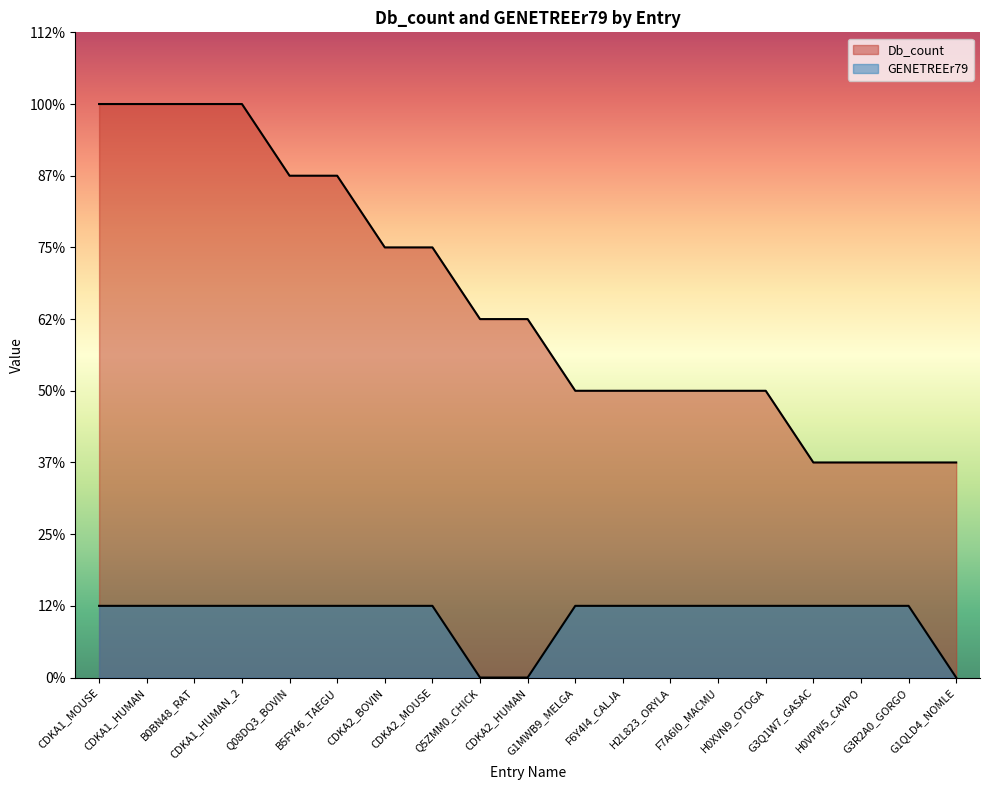

Rank the series by their average value, from lowest to highest.

GENETREEr79, Db_count